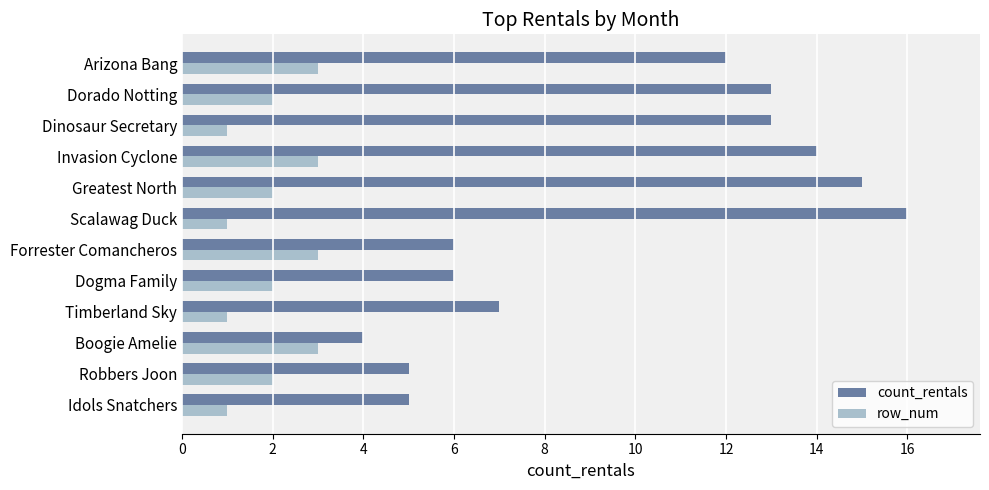

What is the sum of all row_num values?

24